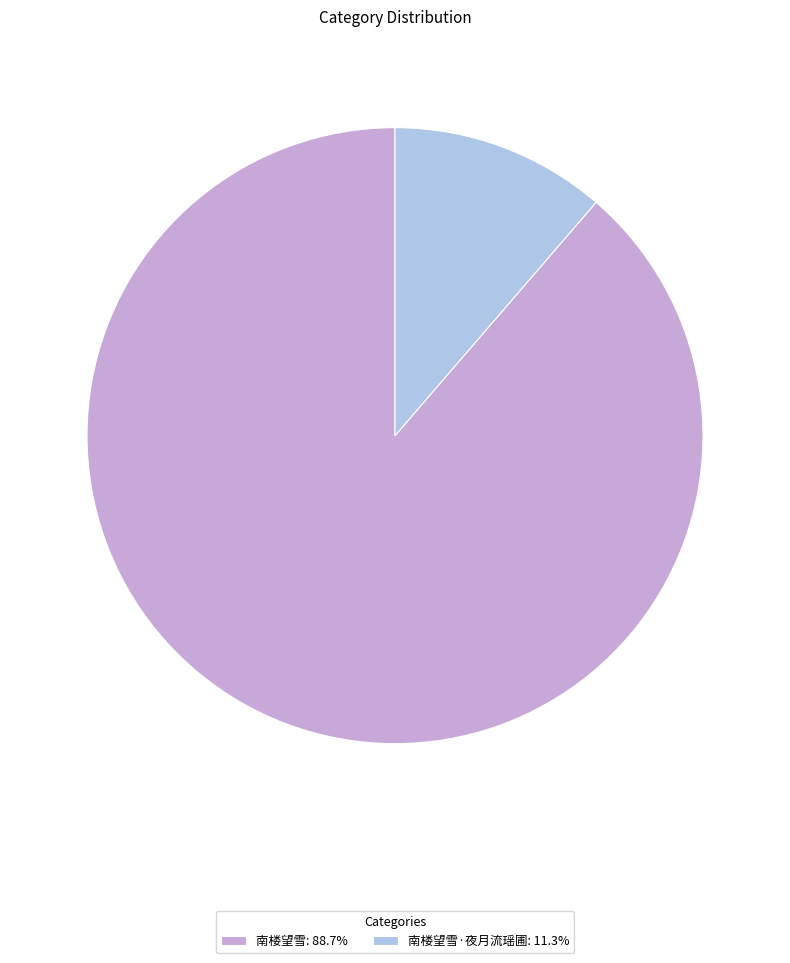

Is there any slice that represents more than half of the pie?

Yes